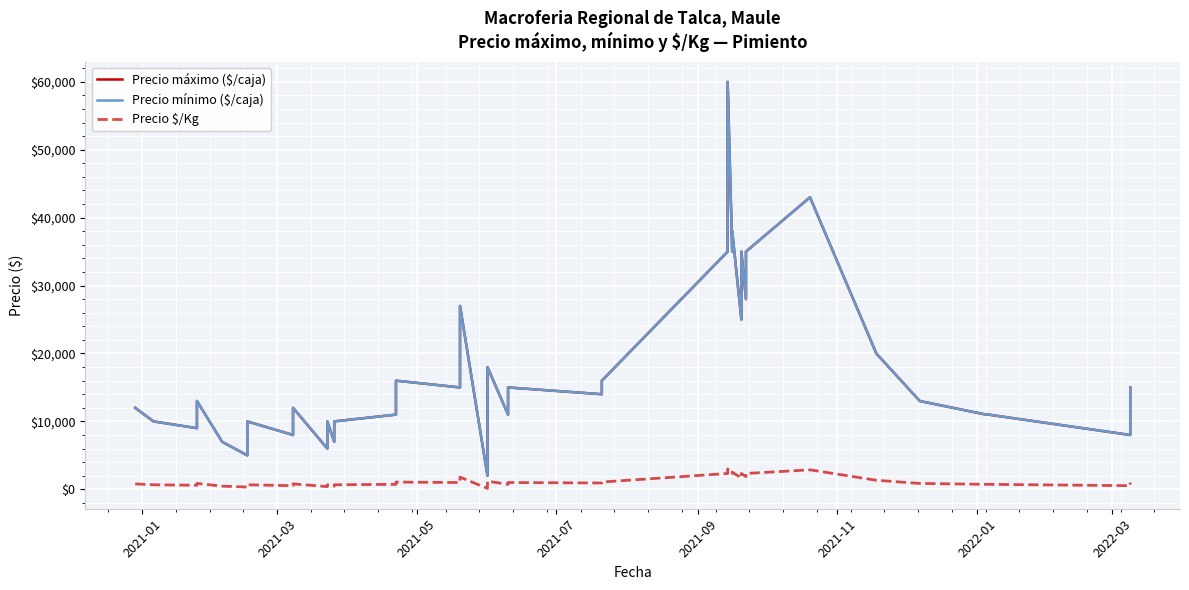

What is the approximate value of Precio máximo ($/caja) at 2021-01, to the nearest 10?

12000